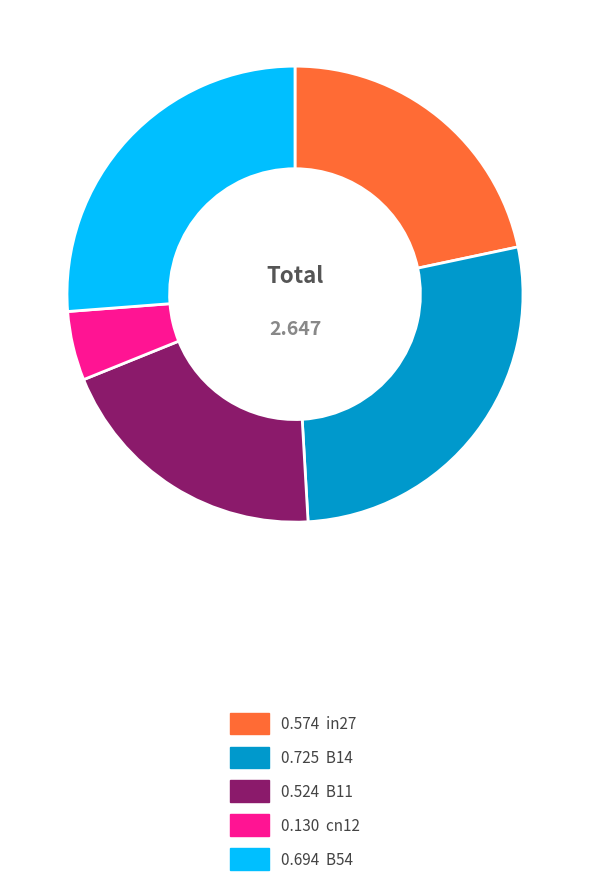

Is there any slice that represents more than half of the pie?

No